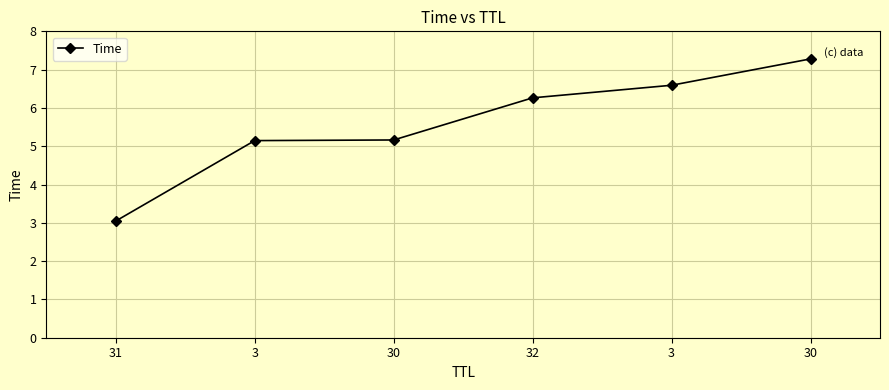

How many data points does each series have?

6